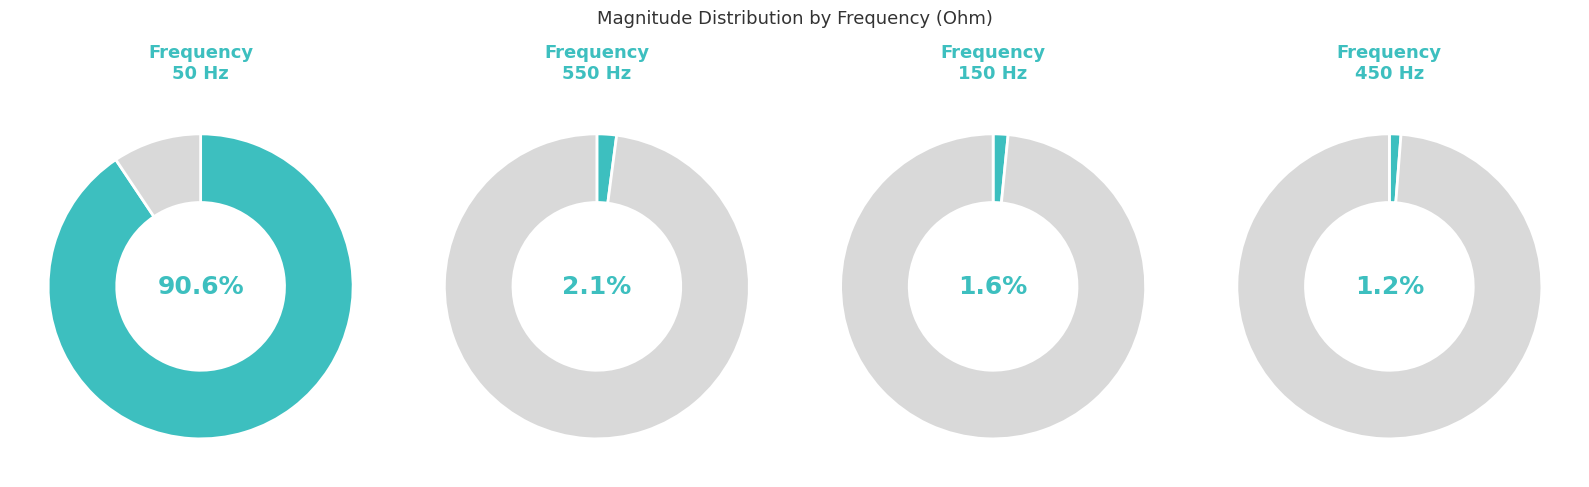

Does 450 represent more than half of the total?

No